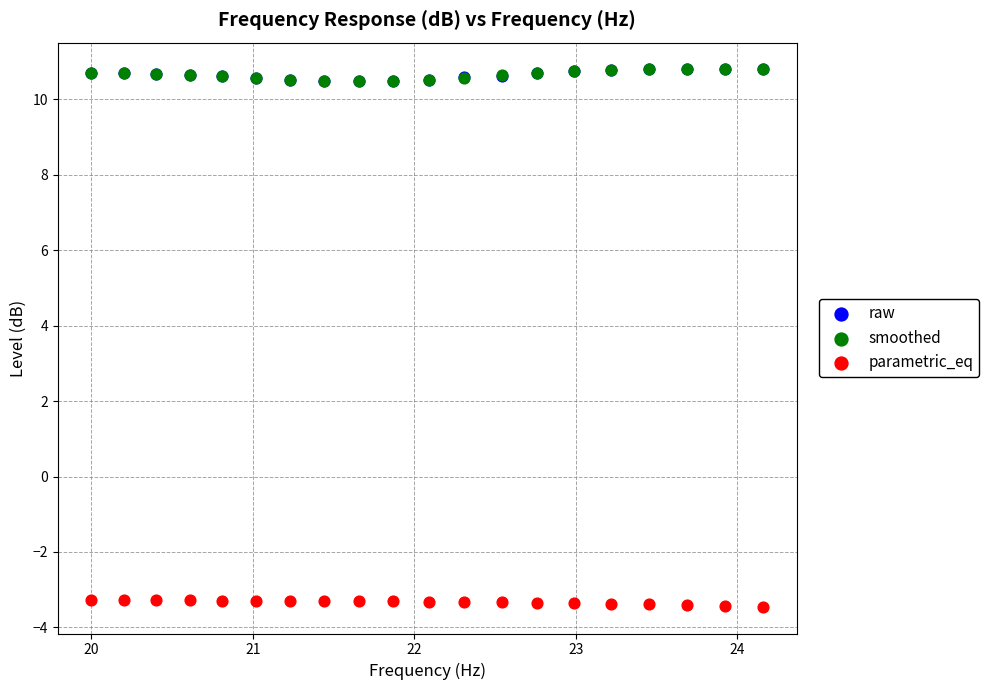

What are all the series names shown in the legend?

raw, smoothed, parametric_eq